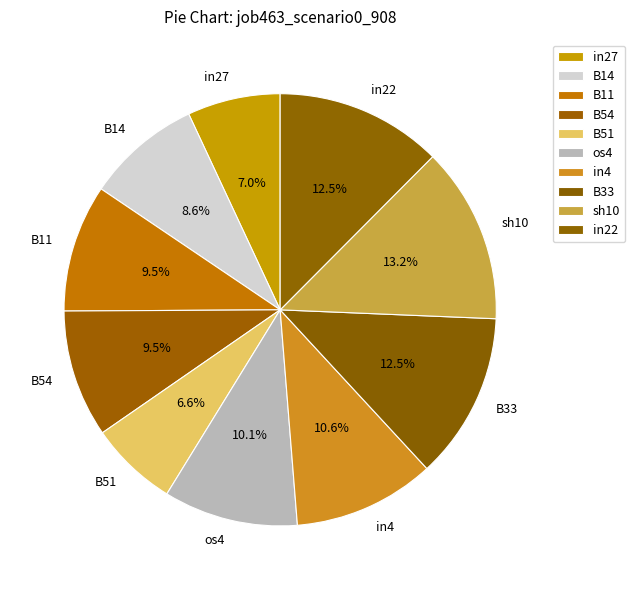

To the nearest percent, what percentage of the pie is in4?

11%